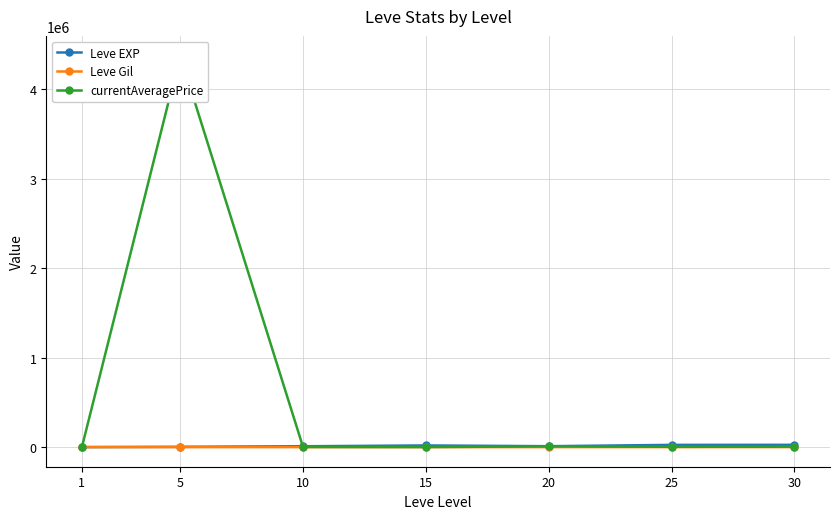

Is it true that Leve Gil equals 168.0 at 10?

True